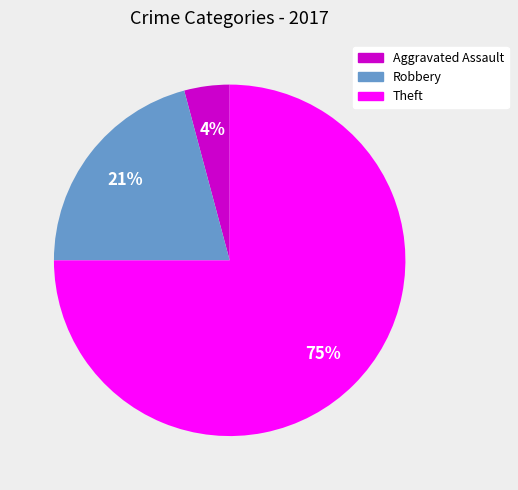

Does any single category account for the majority?

Yes